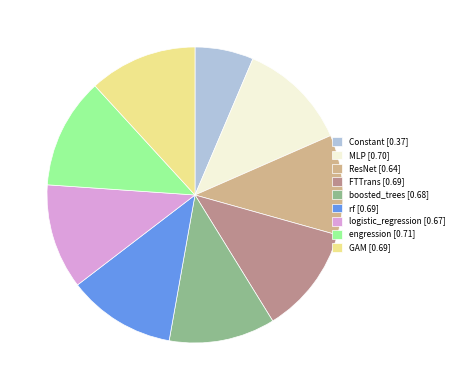

Between engression and ResNet, which is larger?

engression